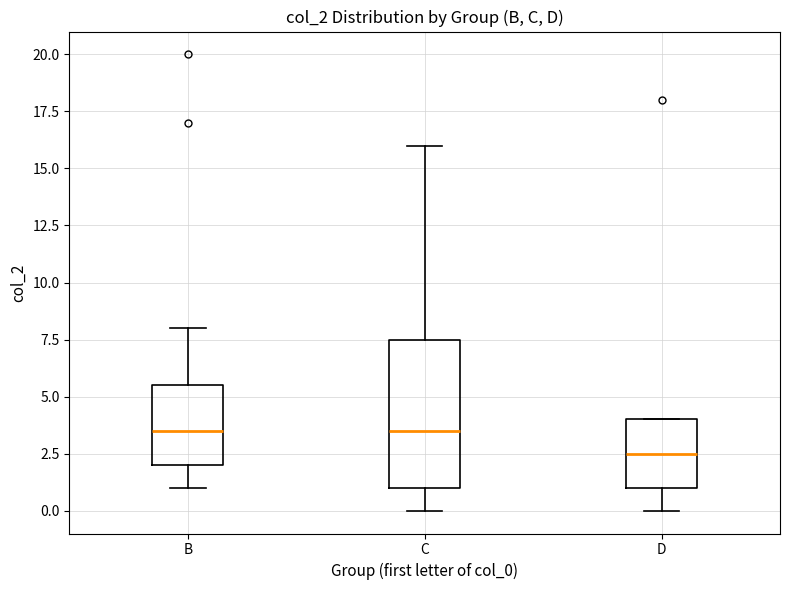

Where does the lower whisker of the box for B end on the y-axis? The values are not printed on the chart, so give them approximately, as read against the axis.

1.0